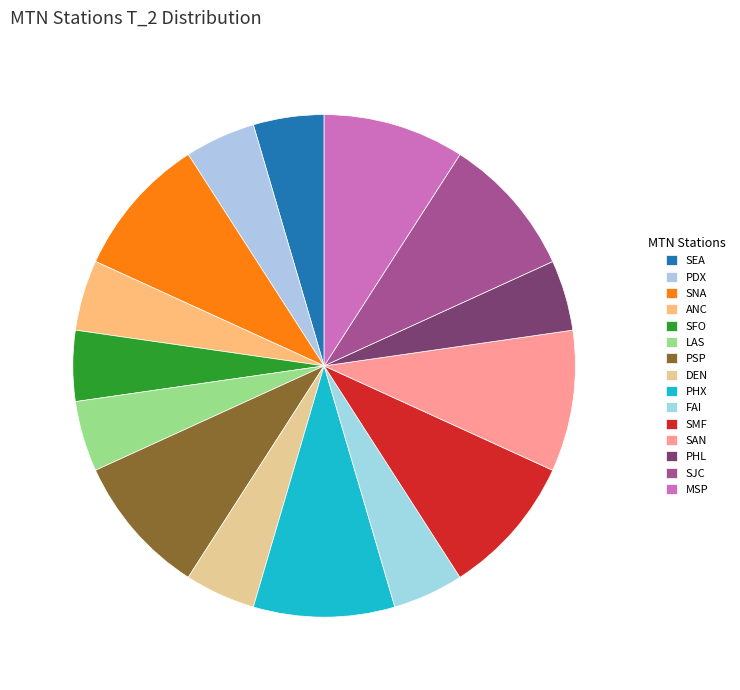

Combined, do SFO and SMF account for over 50%?

No